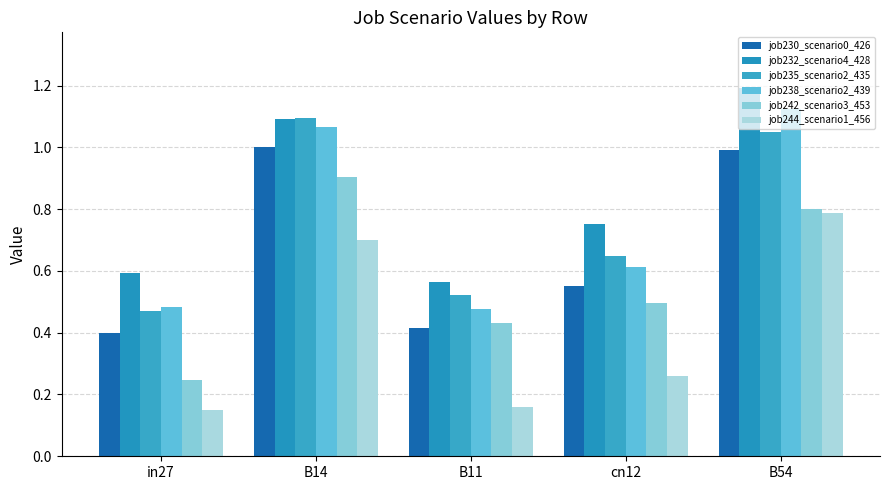

What is the total value across all series at in27?

2.3